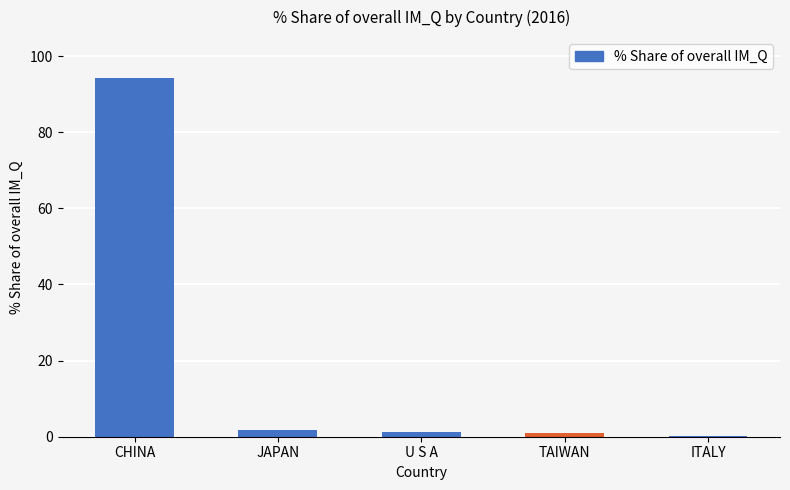

Between CHINA and TAIWAN, which is larger?

CHINA